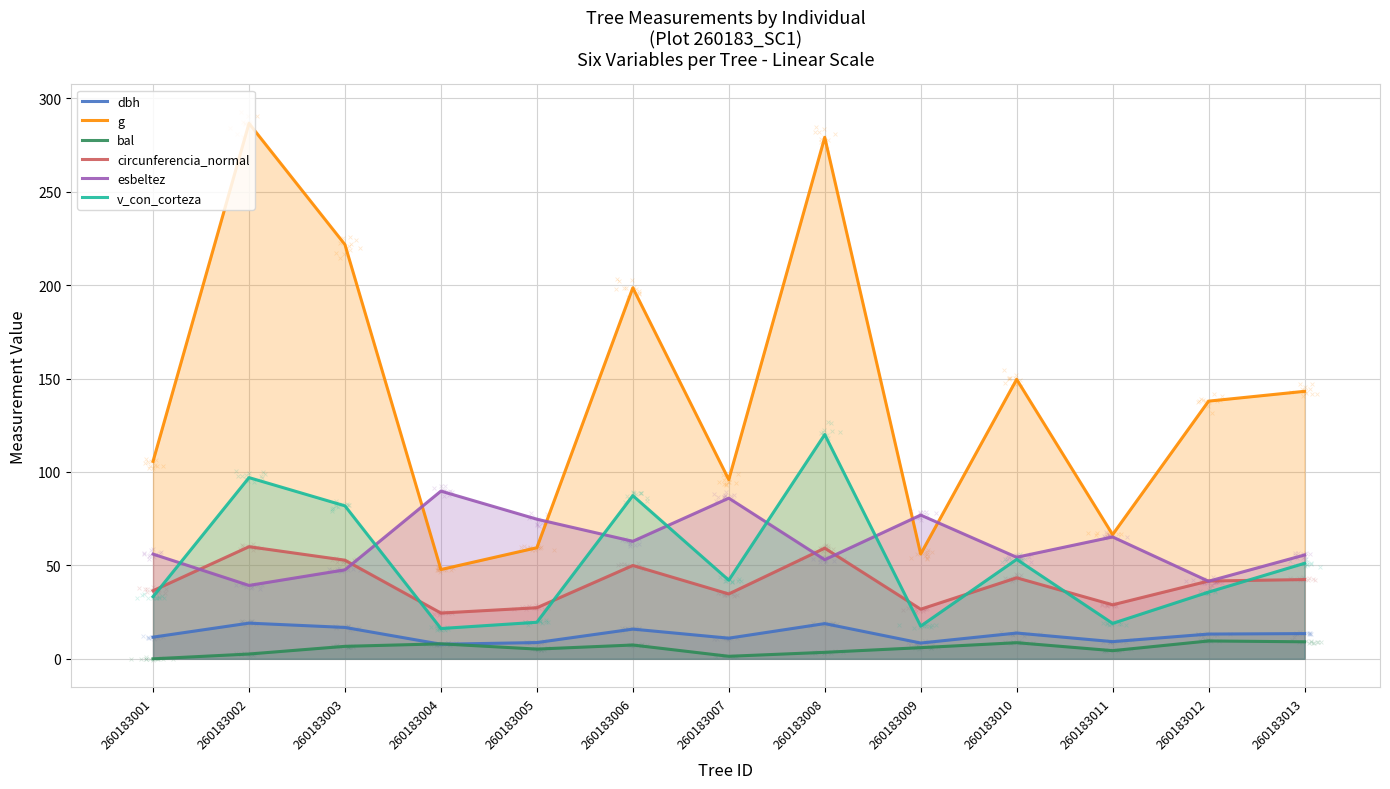

Which series has the largest Y range (max minus min)?

g